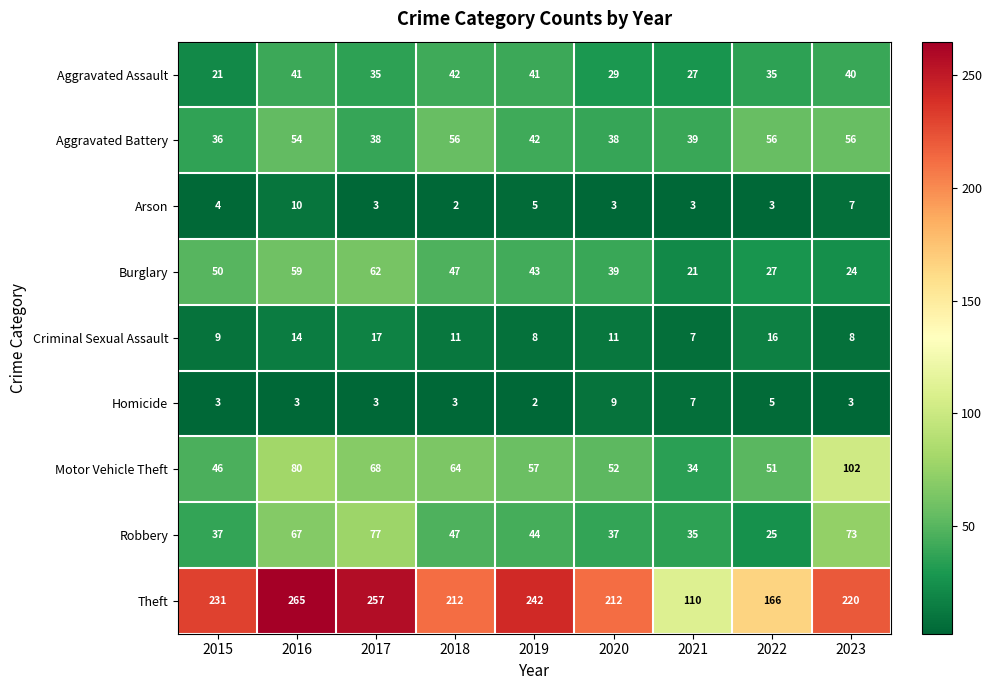

What is the difference between the highest and lowest values at 2021?

107